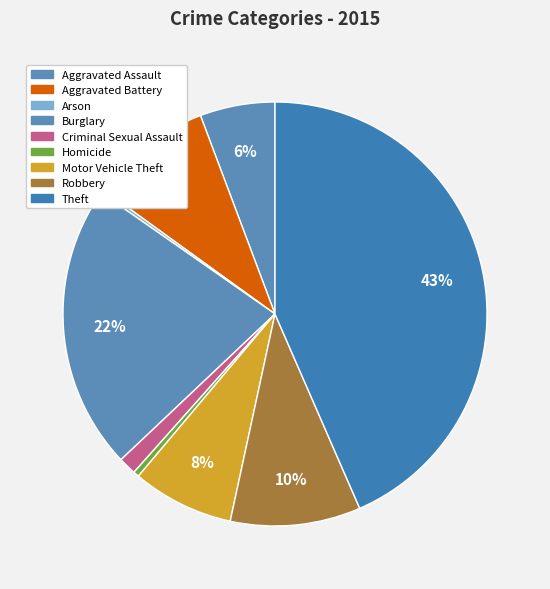

Do Burglary and Theft together represent more than half of the pie?

Yes